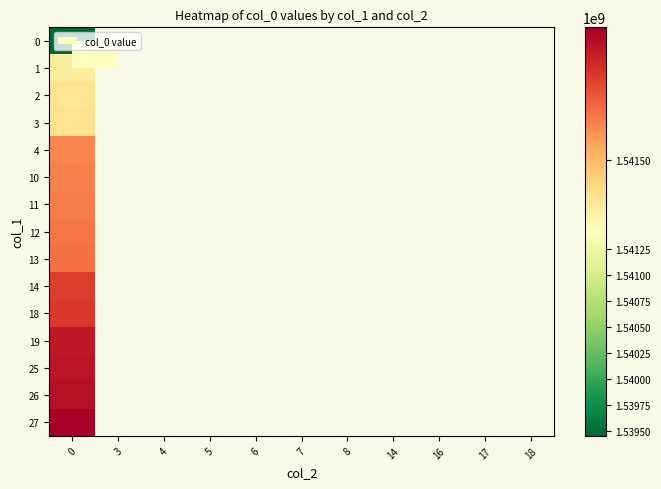

Rank the categories by 26 value from lowest to highest.

0, 3, 4, 5, 6, 7, 8, 14, 16, 17, 18